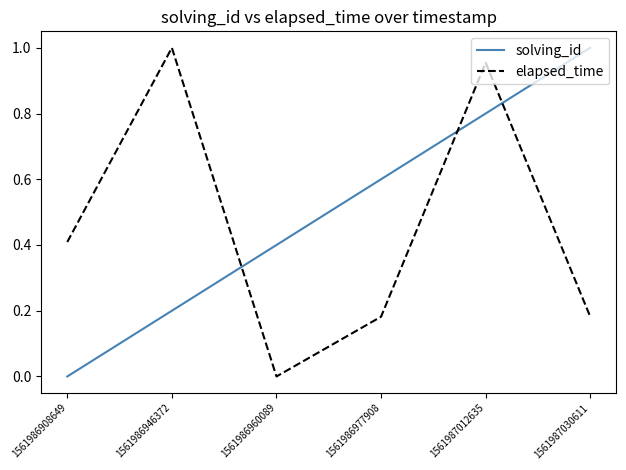

What is the difference between the highest and lowest values at 1561986908649?

0.4